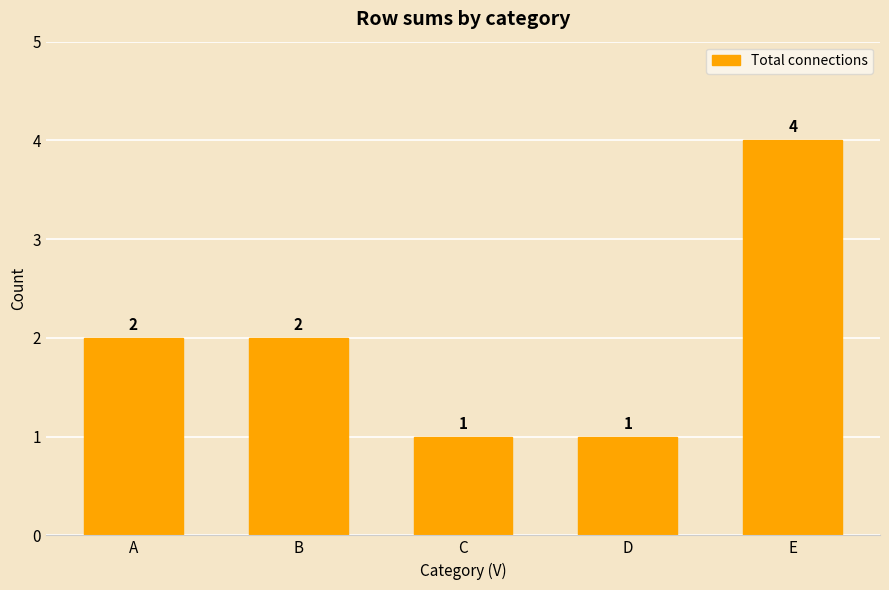

What is the maximum value shown in the chart?

4